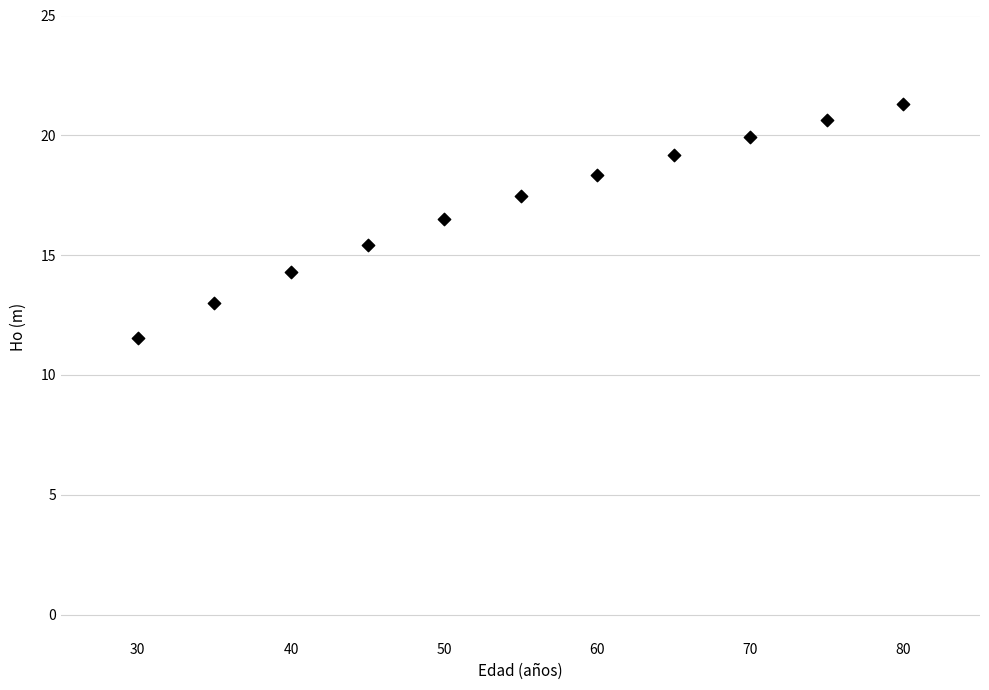

What is the range of X values (max minus min)?

50.0